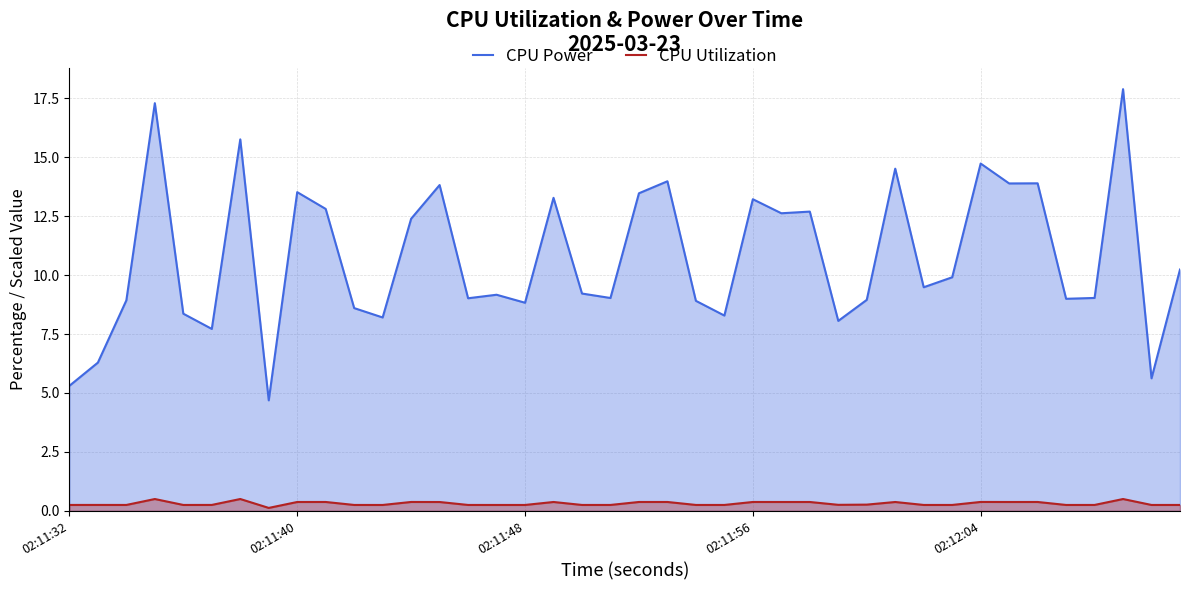

What are all the series names shown in the legend?

CPU Power, CPU Utilization